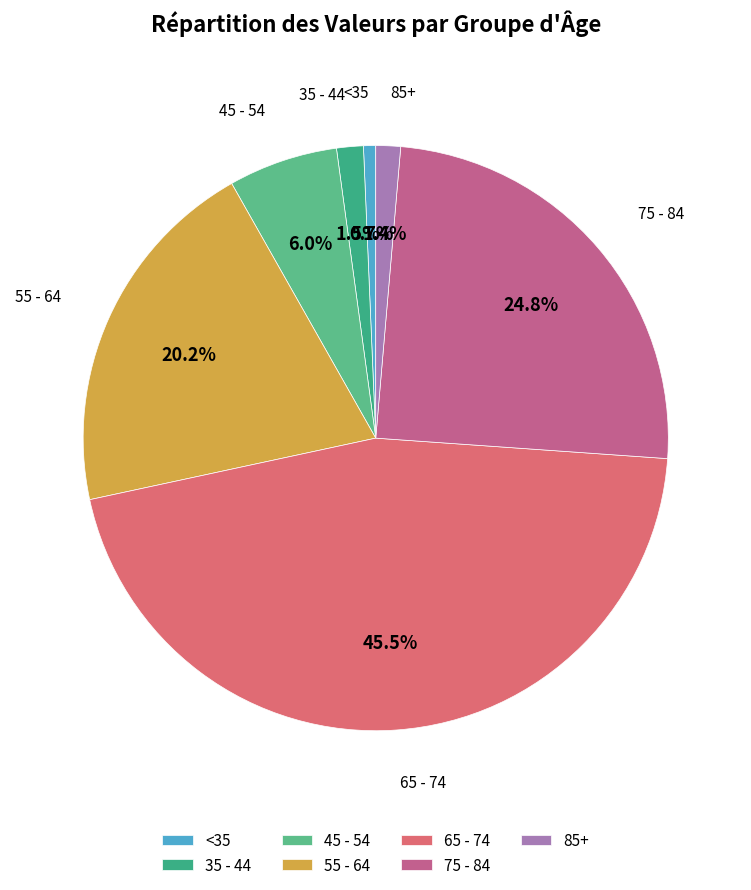

Which slice is the largest?

65 - 74